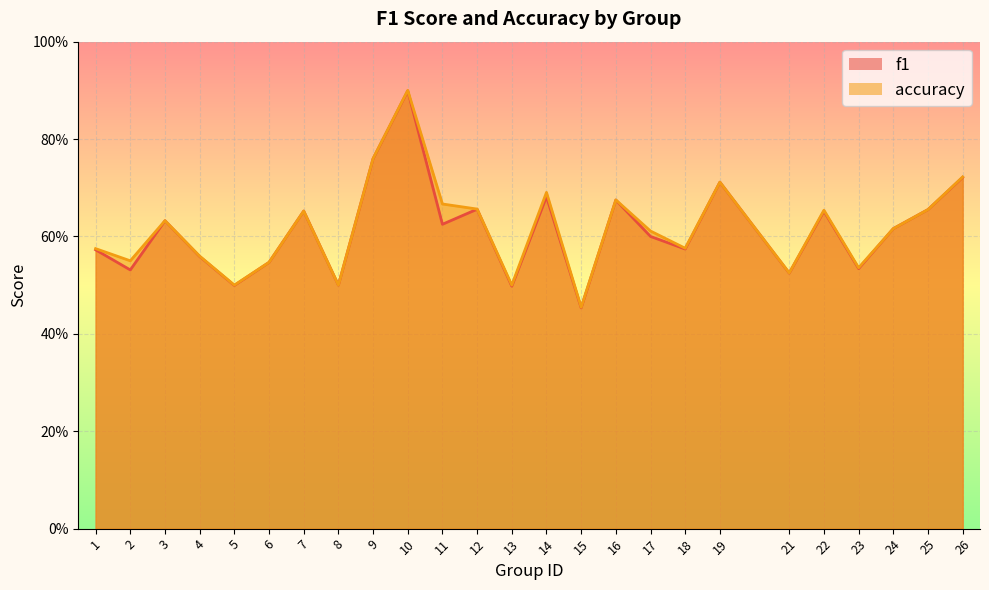

What are all the series names shown in the legend?

f1, accuracy